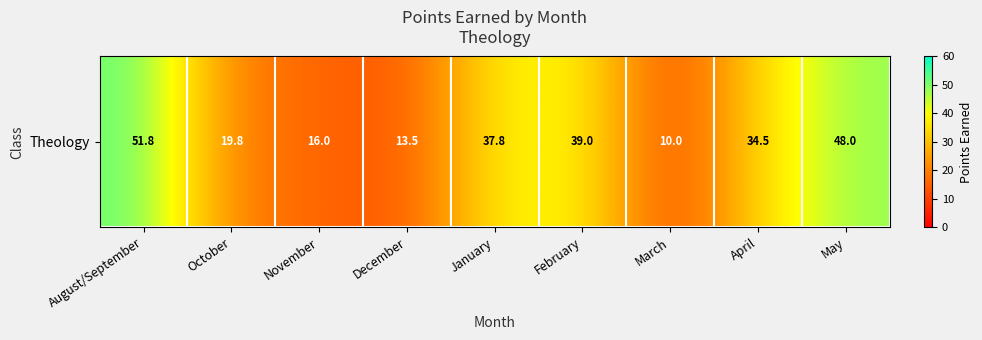

Reading right to left, transcribe all the data shown in this chart.

May=48.0	April=34.5	March=10.0	February=39.0	January=37.8	December=13.5	November=16.0	October=19.8	August/September=51.8